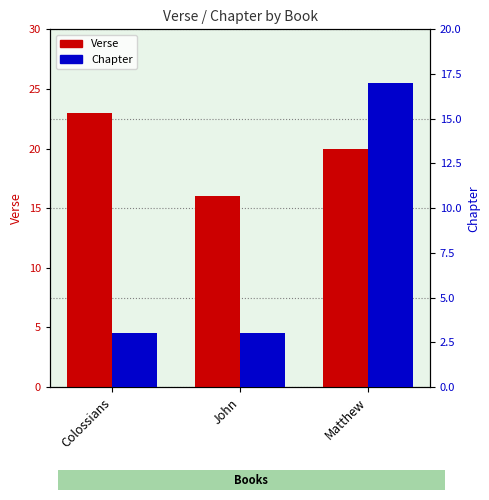

Rank the series at Matthew from highest to lowest value.

Verse, Chapter